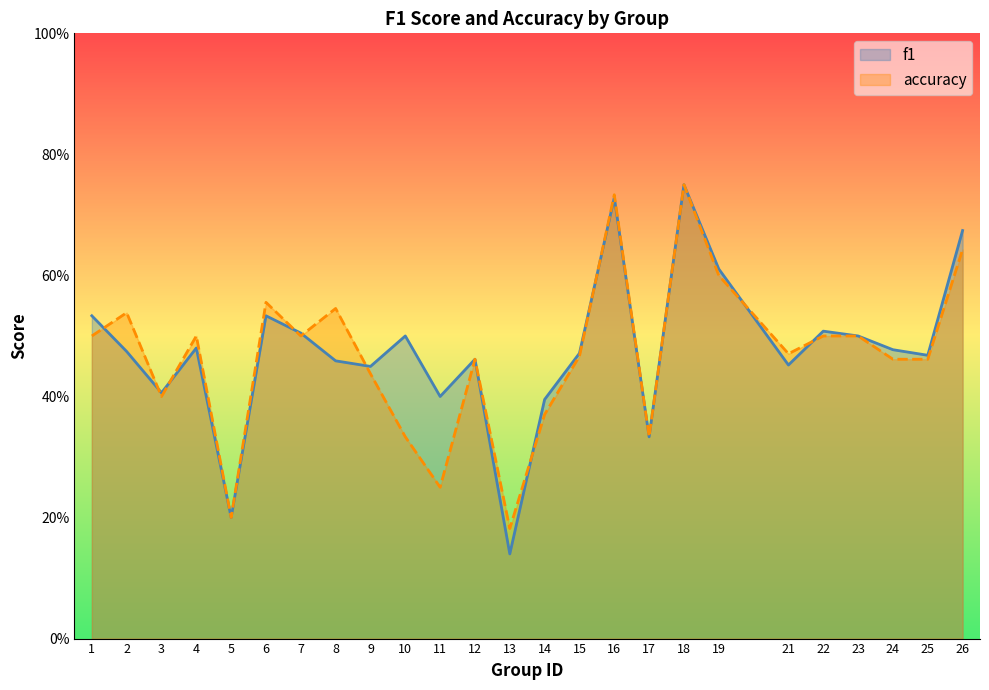

Reading left to right, what are all the values shown in this chart?

f1: 1=0.5	2=0.5	3=0.4	4=0.5	5=0.2	6=0.5	7=0.5	8=0.5	9=0.4	10=0.5	11=0.4	12=0.5	13=0.1	14=0.4	15=0.5	16=0.7	17=0.3	18=0.8	19=0.6	21=0.5	22=0.5	23=0.5	24=0.5	25=0.5	26=0.7
accuracy: 1=0.5	2=0.5	3=0.4	4=0.5	5=0.2	6=0.6	7=0.5	8=0.5	9=0.4	10=0.3	11=0.2	12=0.5	13=0.2	14=0.4	15=0.5	16=0.7	17=0.3	18=0.8	19=0.6	21=0.5	22=0.5	23=0.5	24=0.5	25=0.5	26=0.6